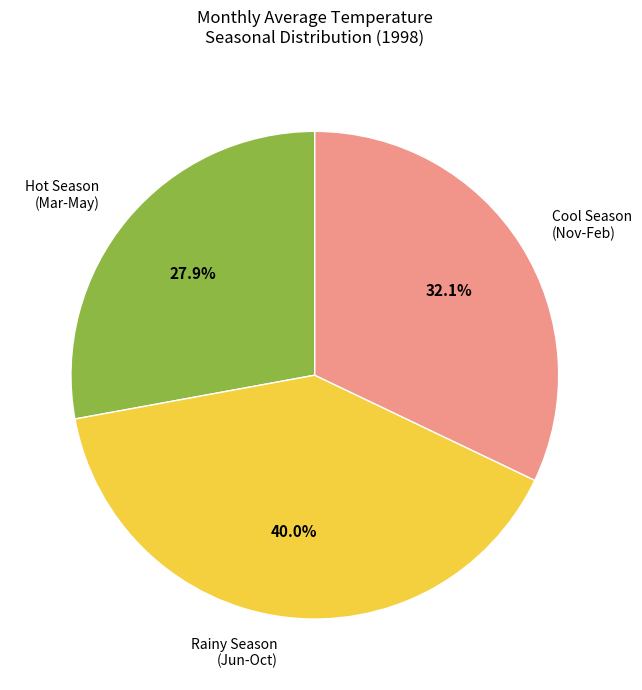

Count the number of slices in the pie.

3